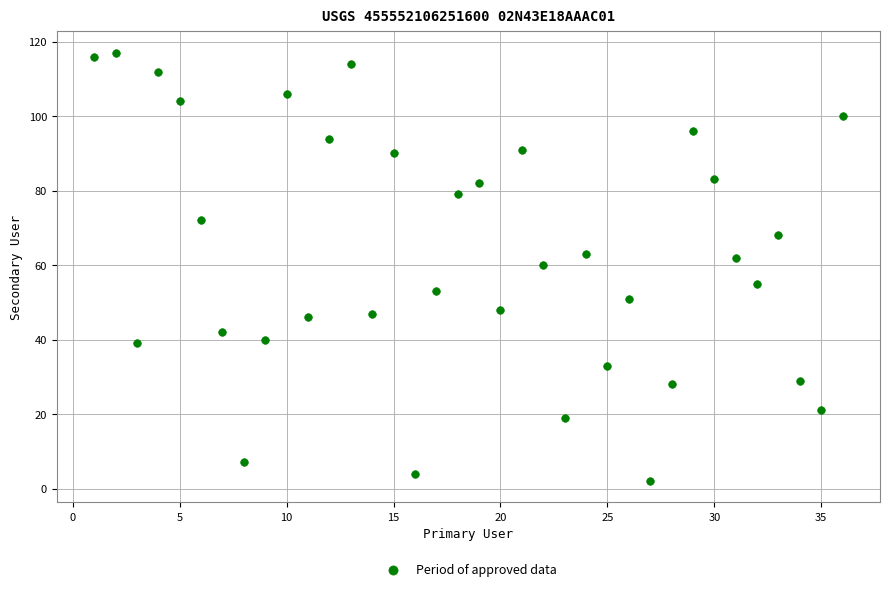

What is the range of Y values (max minus min)?

115